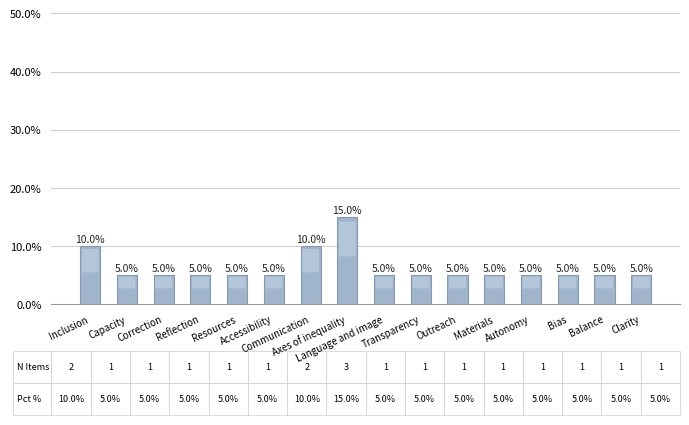

Is it true that the value at Transparency is 5?

True